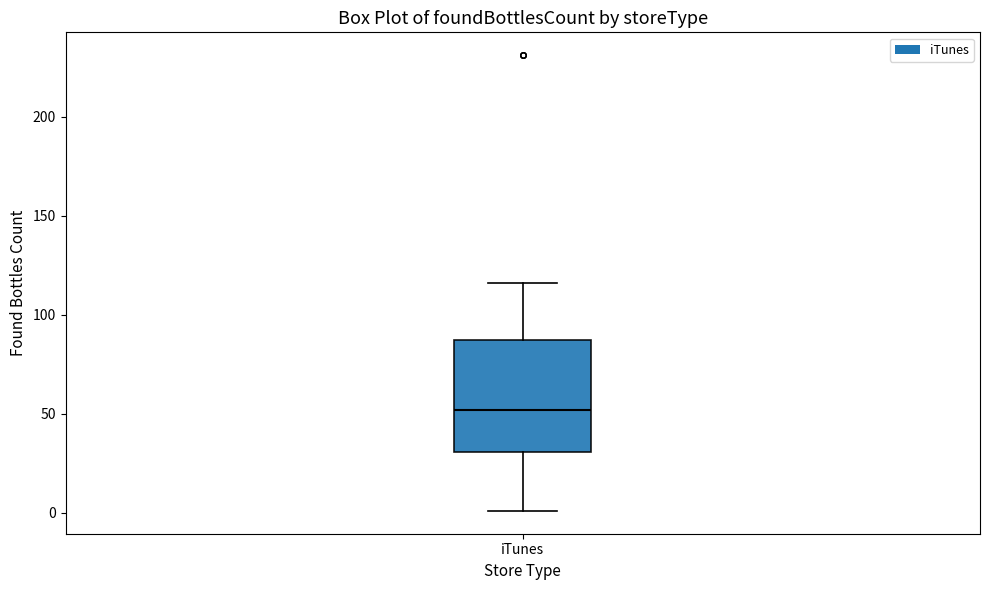

Read this box plot against the y-axis: the position of the median line, the range covered by the box, and the ends of both whiskers. The values are not printed on the chart, so give them approximately, as read against the axis.

median 50, box 30 to 85, whiskers 0 to 115